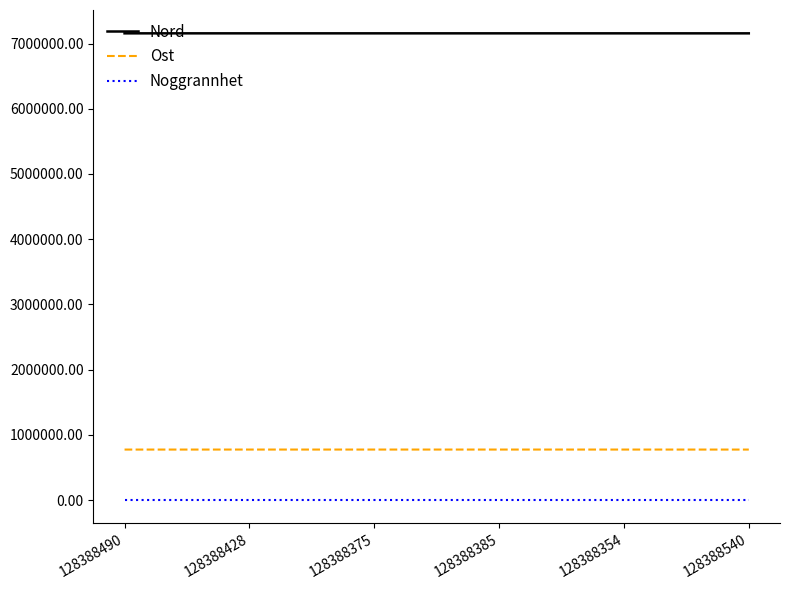

The Nord series shows 7156409 at 128388540. True or false?

True